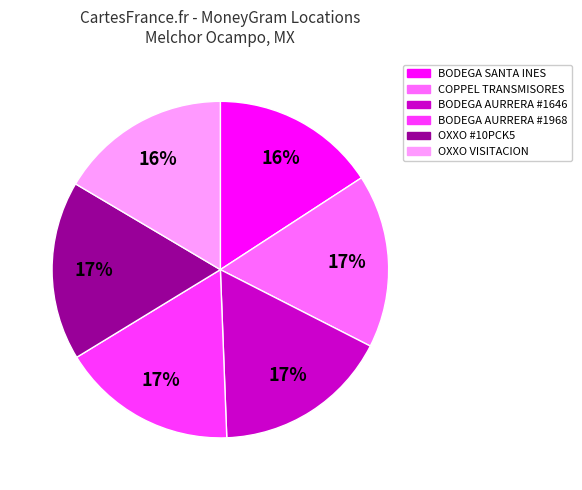

What is the ratio of the value at BODEGA AURRERA #1646 to the value at OXXO #10PCK5?

1.0